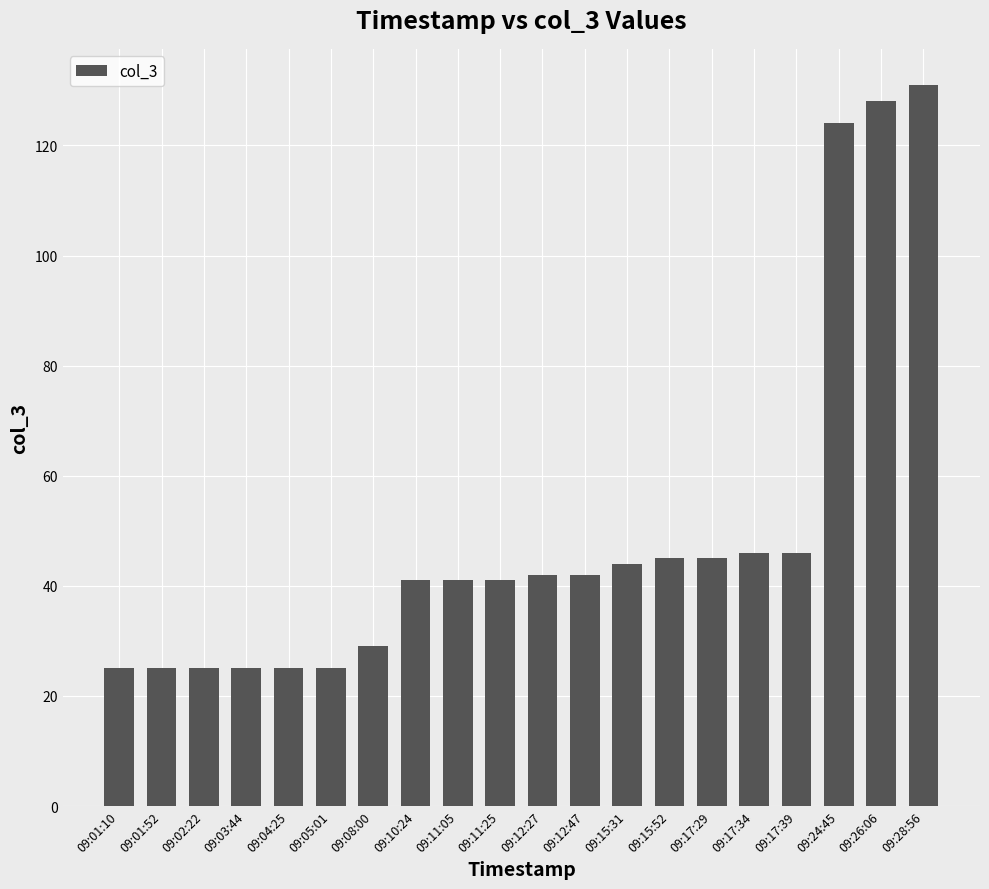

What is the difference between the values at 09:12:47 and 09:04:25?

17